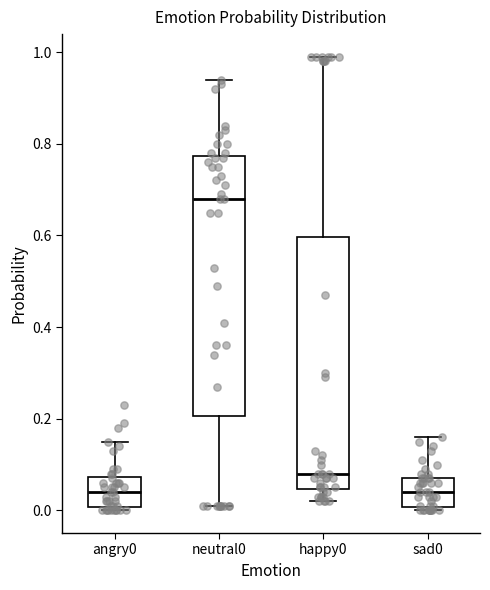

Reading left to right, transcribe this box plot: for each box, give where its median line is, the range the box spans, and where its two whiskers end, as read against the y-axis. The values are not printed on the chart, so give them approximately, as read against the axis.

angry0: median 0.04, box 0.00 to 0.08, whiskers 0.00 (just below the box's lower edge) to 0.16
neutral0: median 0.68, box 0.20 to 0.78, whiskers 0.02 to 0.94
happy0: median 0.08, box 0.04 to 0.60, whiskers 0.02 to 1.00
sad0: median 0.04, box 0.00 to 0.08, whiskers 0.00 (just below the box's lower edge) to 0.16